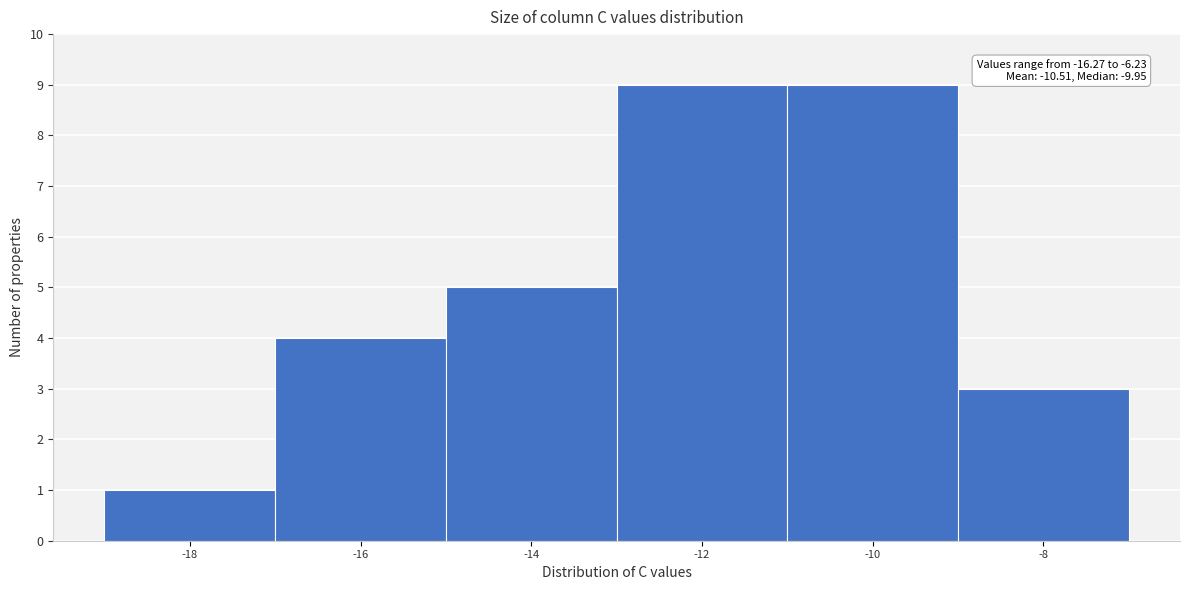

Reading left to right, extract all data points from this chart.

1	4	5	9	9	3